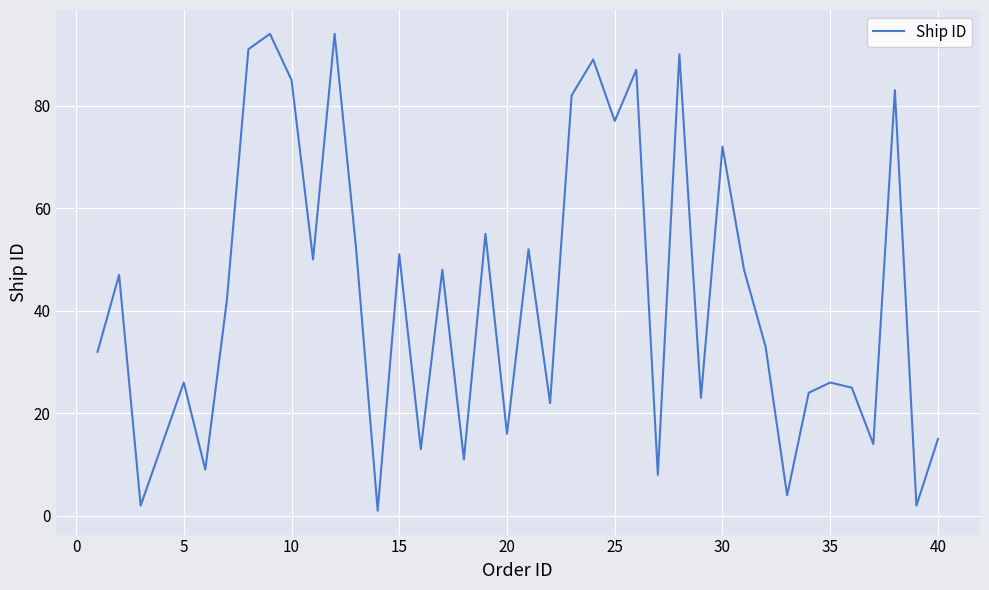

What is the difference between the maximum and minimum values?

93